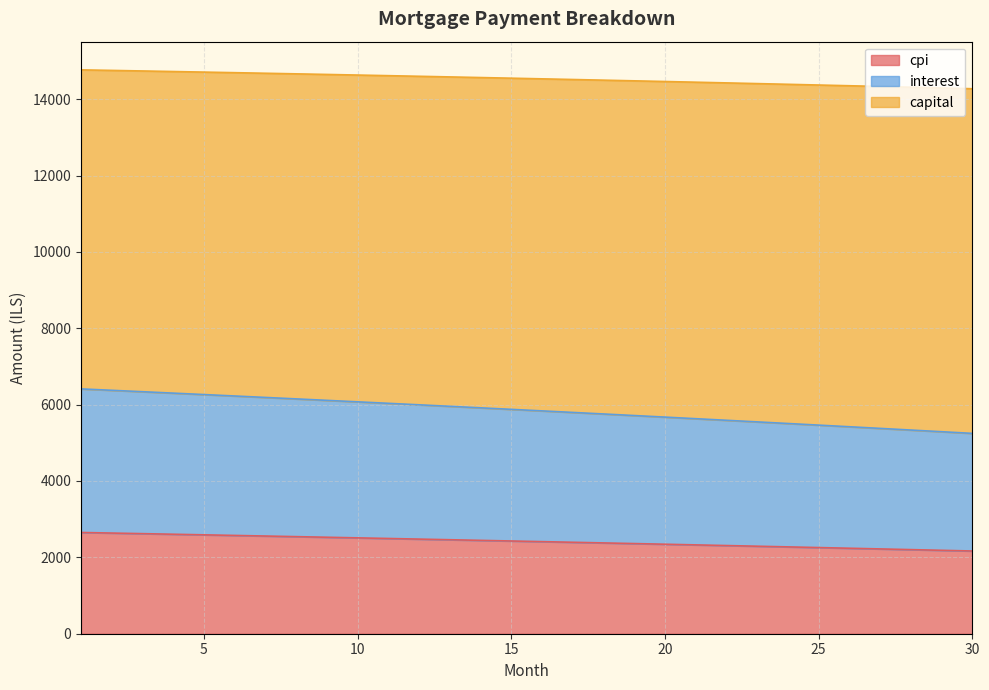

What value does the interest series have at 26?

5420.2